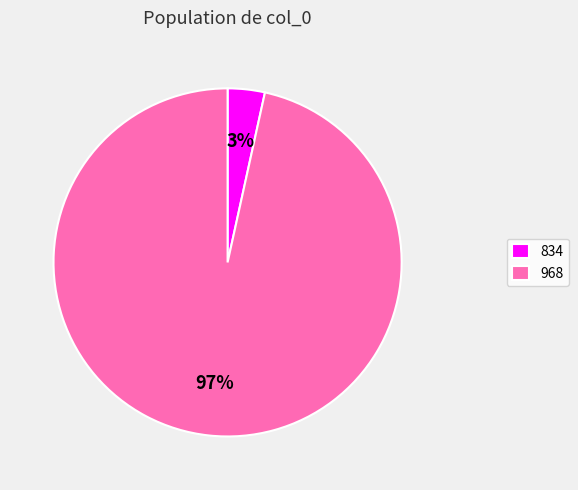

Which slice represents more than half of the pie?

968